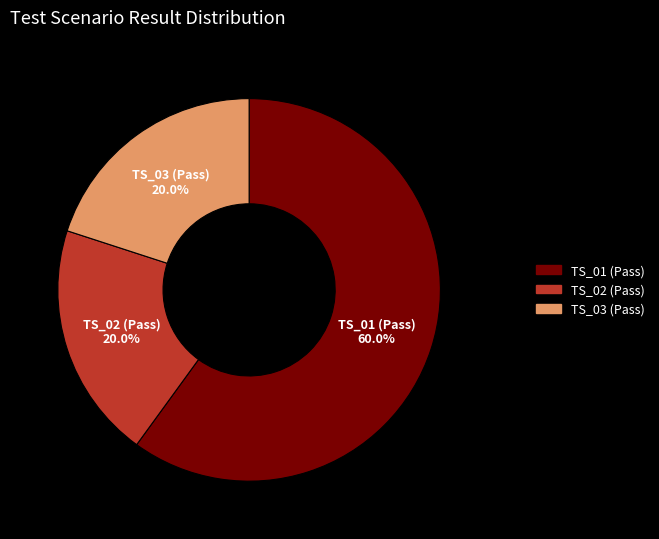

True or false: TS_02 (Pass) accounts for 30% of the total.

False